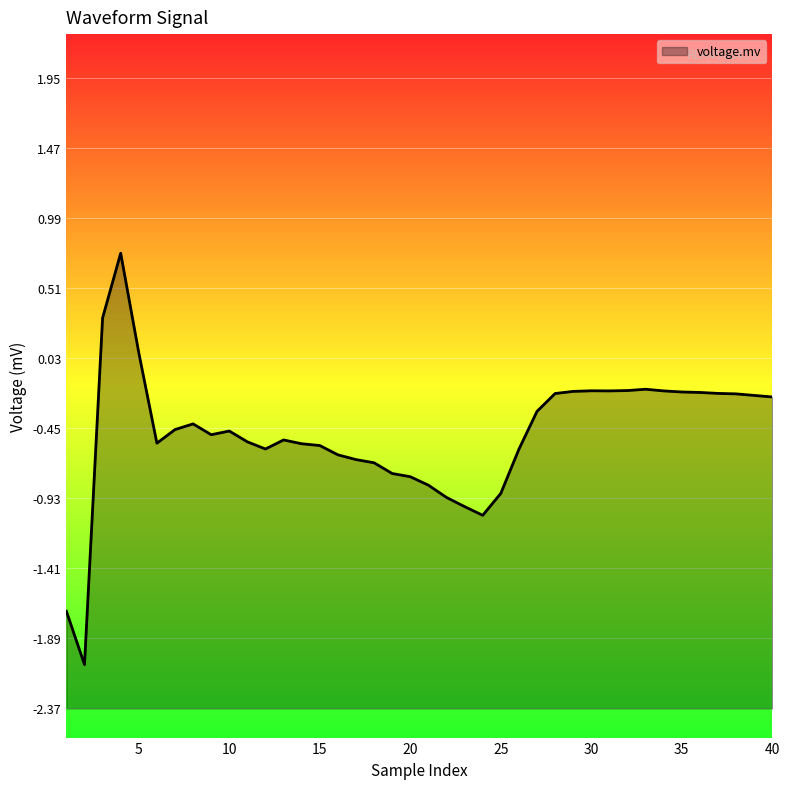

List the labels in order of value, smallest first.

2, 1, 24, 23, 22, 25, 21, 20, 19, 18, 17, 16, 26, 12, 15, 14, 6, 11, 13, 9, 10, 7, 8, 27, 40, 39, 38, 28, 37, 36, 35, 29, 31, 34, 30, 32, 33, 5, 3, 4